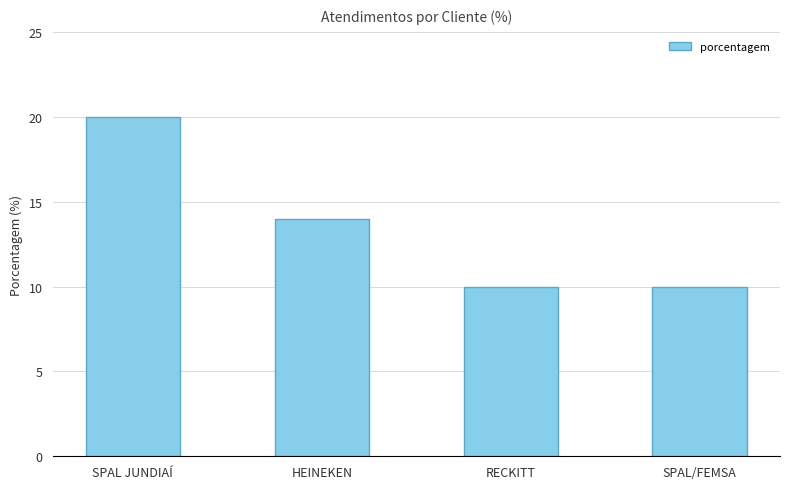

What is the smallest value displayed?

10